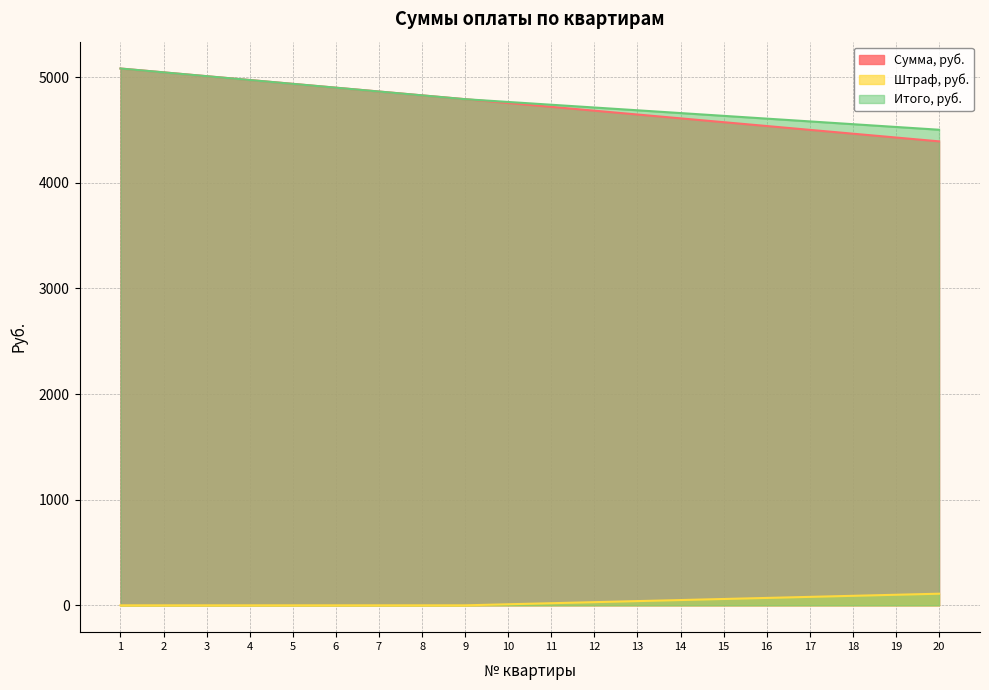

Does the chart have visible grid lines?

Yes